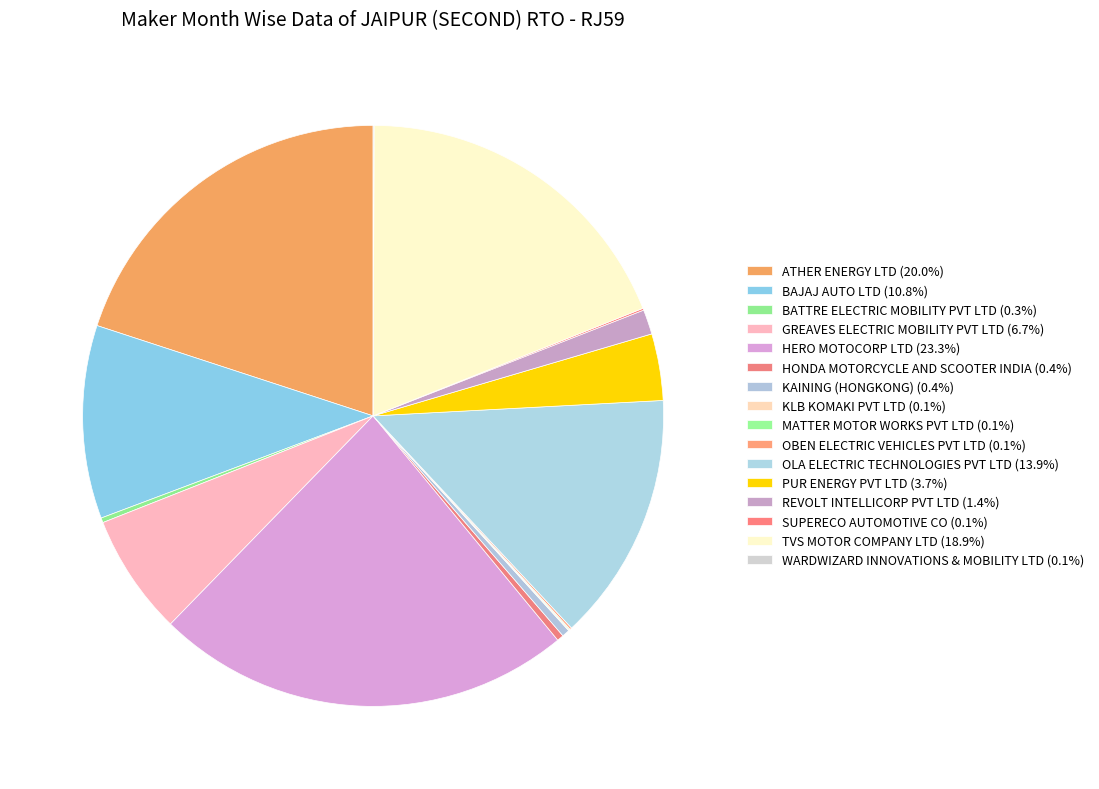

Approximately how many times larger is the value at ATHER ENERGY LTD compared to PUR ENERGY PVT LTD?

5.4